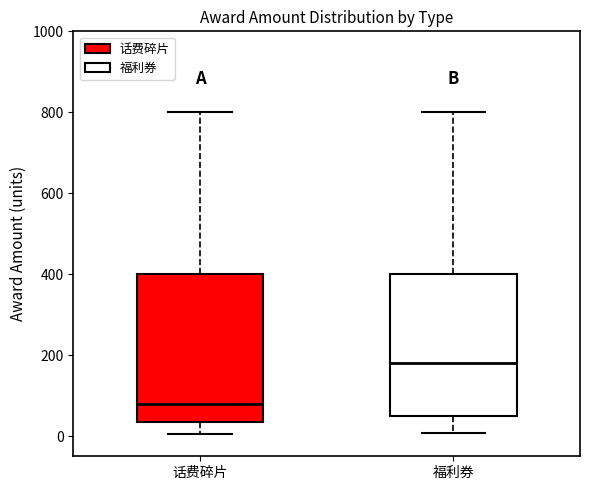

Reading left to right, transcribe this box plot: for each box, give where its median line is, the range the box spans, and where its two whiskers end, as read against the y-axis. The values are not printed on the chart, so give them approximately, as read against the axis.

话费碎片: median 80, box 40 to 400, whiskers 0 to 800
福利券: median 180, box 60 to 400, whiskers 0 to 800